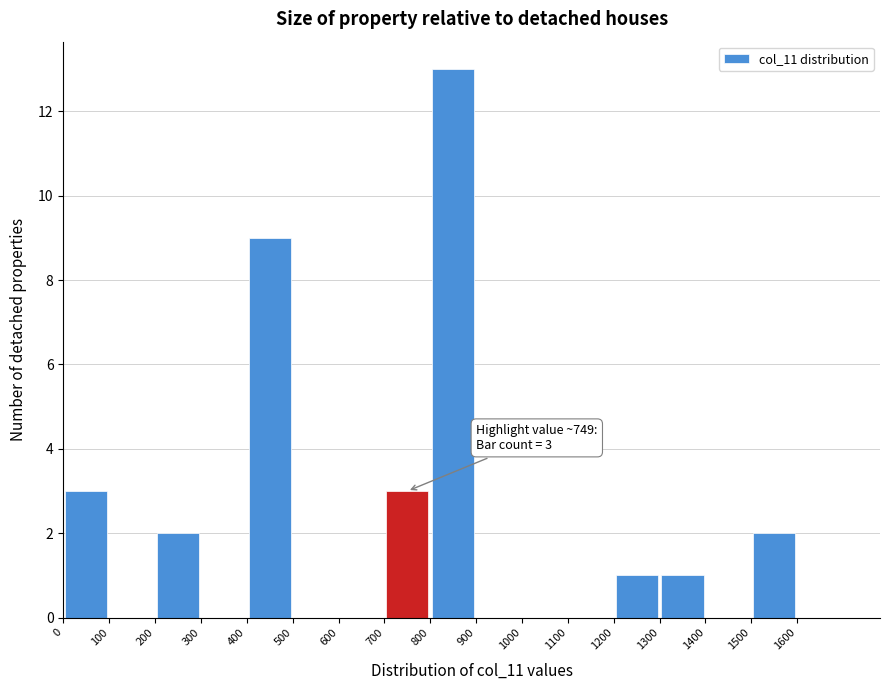

Over which range of the x-axis is the bar tallest?

800 to 900